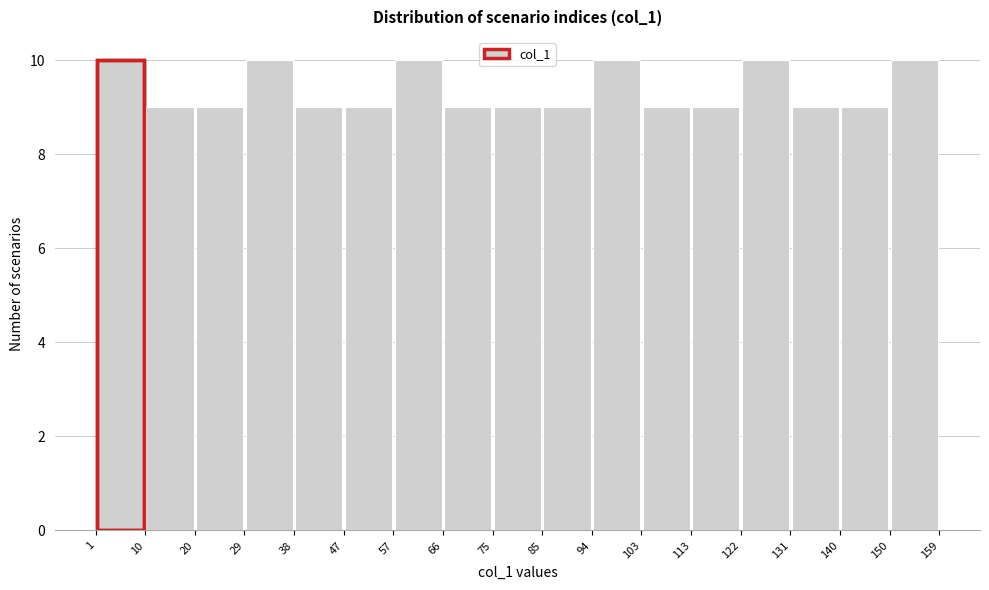

Reading left to right, list every bar in this chart as the range it spans on the x-axis followed by its height. The values are not printed on the chart, so give them approximately, as read against the axis.

1 to 10: 10
10 to 20: 9
20 to 29: 9
29 to 38: 10
38 to 47: 9
47 to 57: 9
57 to 66: 10
66 to 75: 9
75 to 85: 9
85 to 94: 9
94 to 103: 10
103 to 113: 9
113 to 122: 9
122 to 131: 10
131 to 140: 9
140 to 150: 9
150 to 159: 10